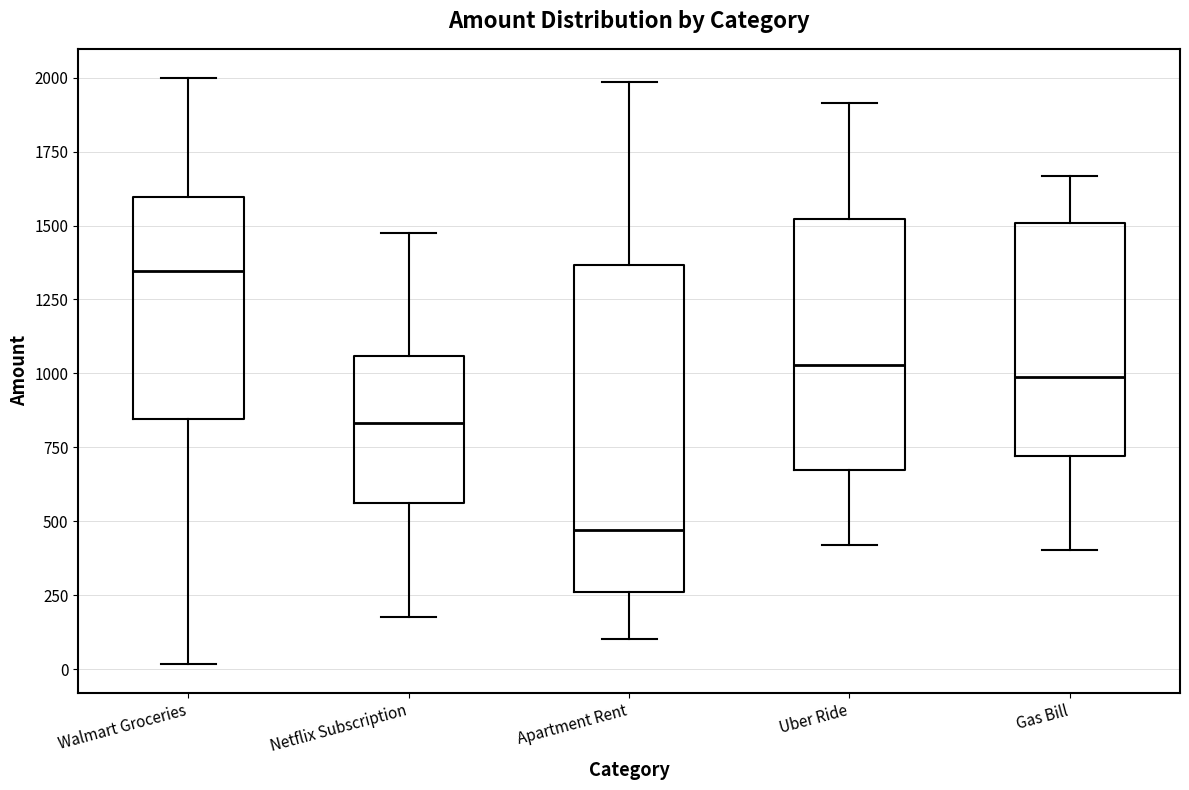

Reading left to right, read every box against the y-axis: the position of its median line, the range the box covers, and the ends of its whiskers. The values are not printed on the chart, so give them approximately, as read against the axis.

Walmart Groceries: median 1350, box 850 to 1600, whiskers 0 to 2000
Netflix Subscription: median 850, box 550 to 1050, whiskers 200 to 1500
Apartment Rent: median 450, box 250 to 1350, whiskers 100 to 2000
Uber Ride: median 1050, box 650 to 1500, whiskers 400 to 1900
Gas Bill: median 1000, box 700 to 1500, whiskers 400 to 1650